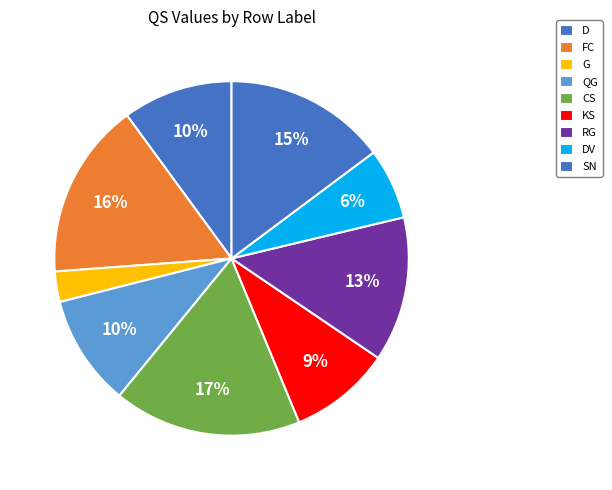

To the nearest percent, what is the combined percentage of CS and RG?

30%